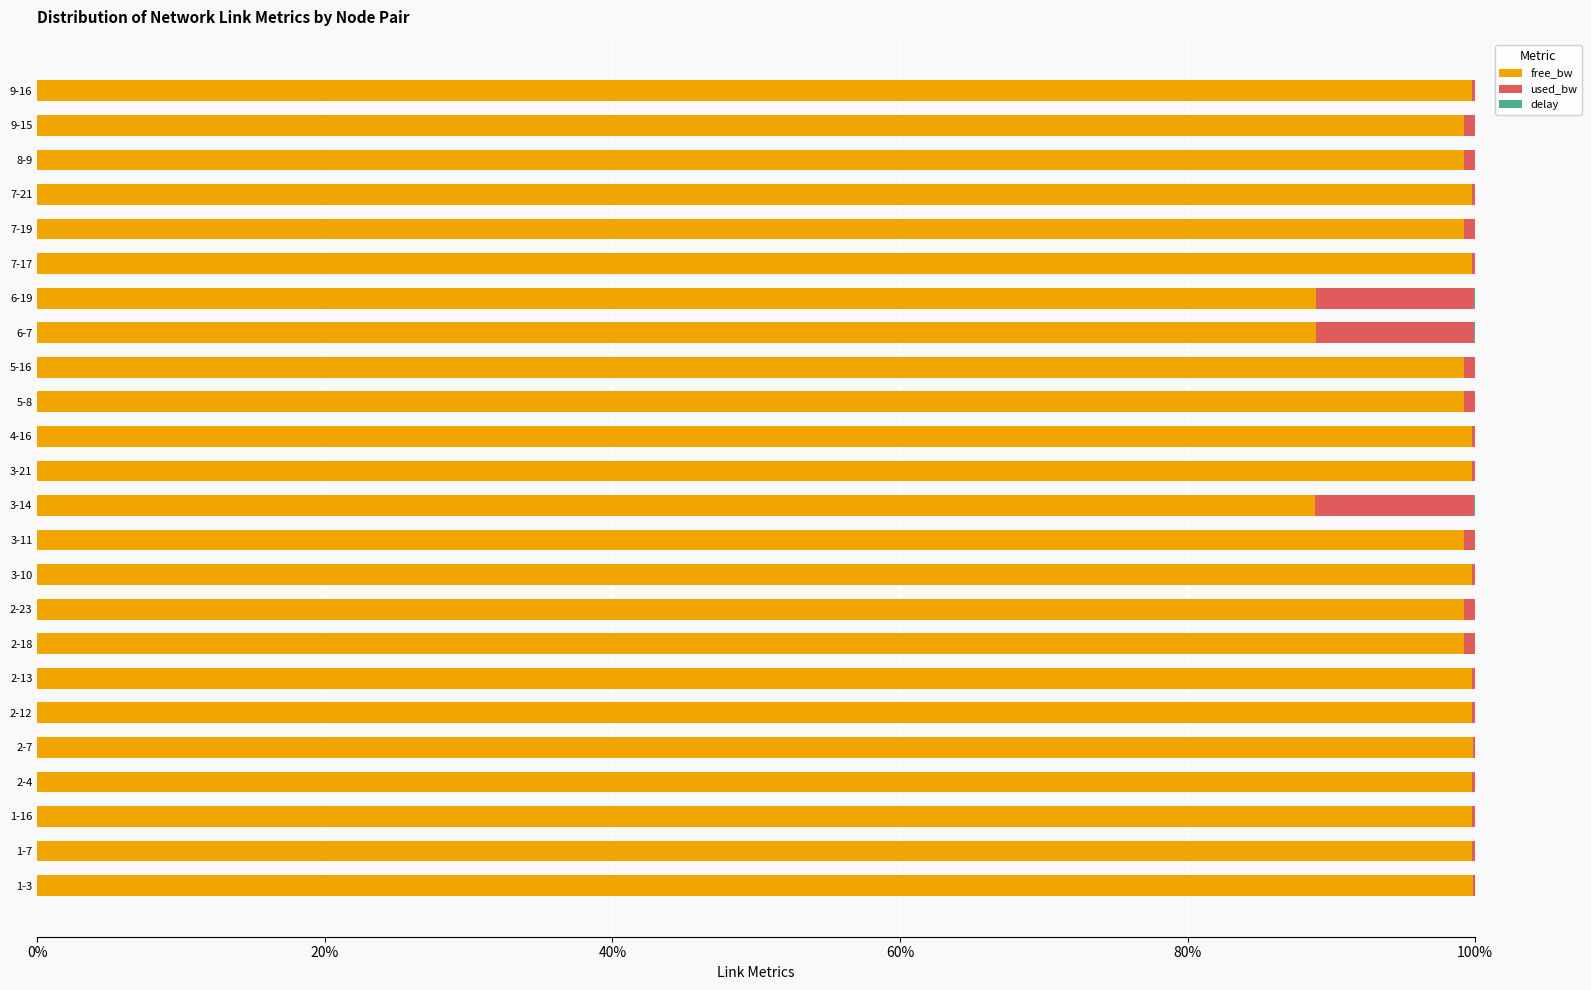

What is the sum of all free_bw values?

2358.2